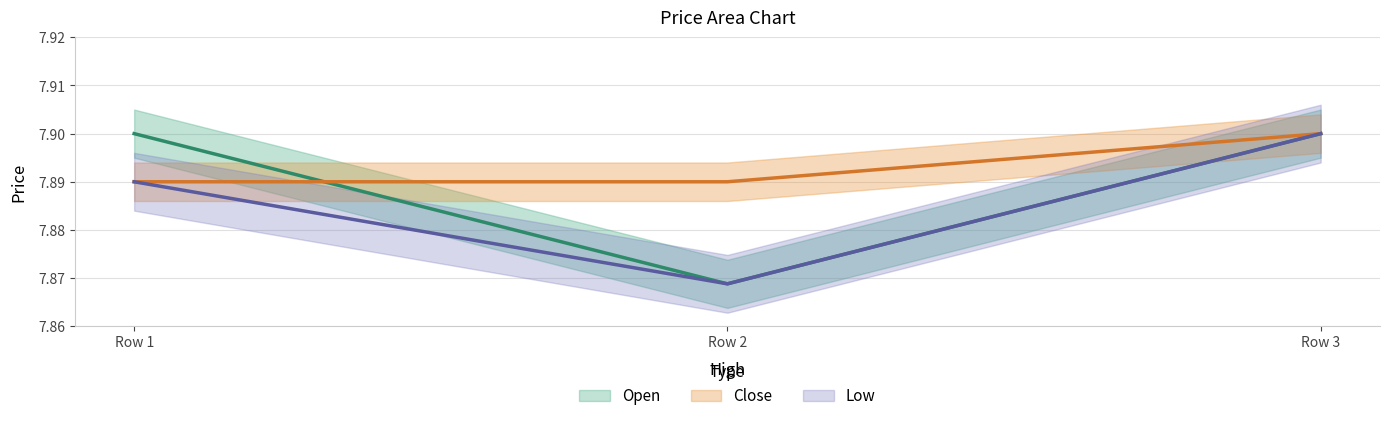

At Row 1, list the series in order from smallest to largest.

Close, Low, Open